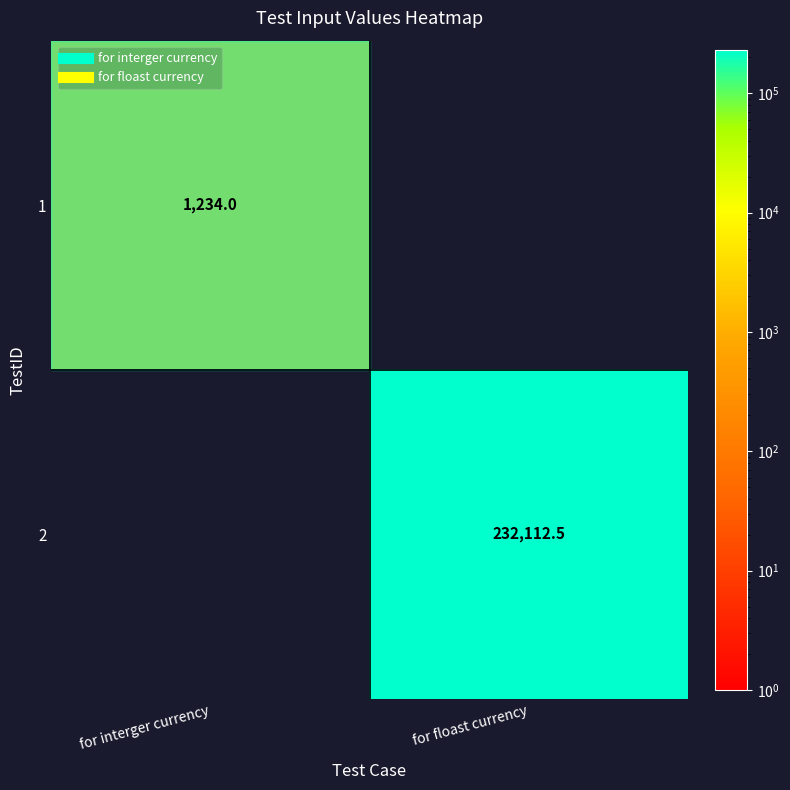

What is the maximum value shown in the chart?

232112.5